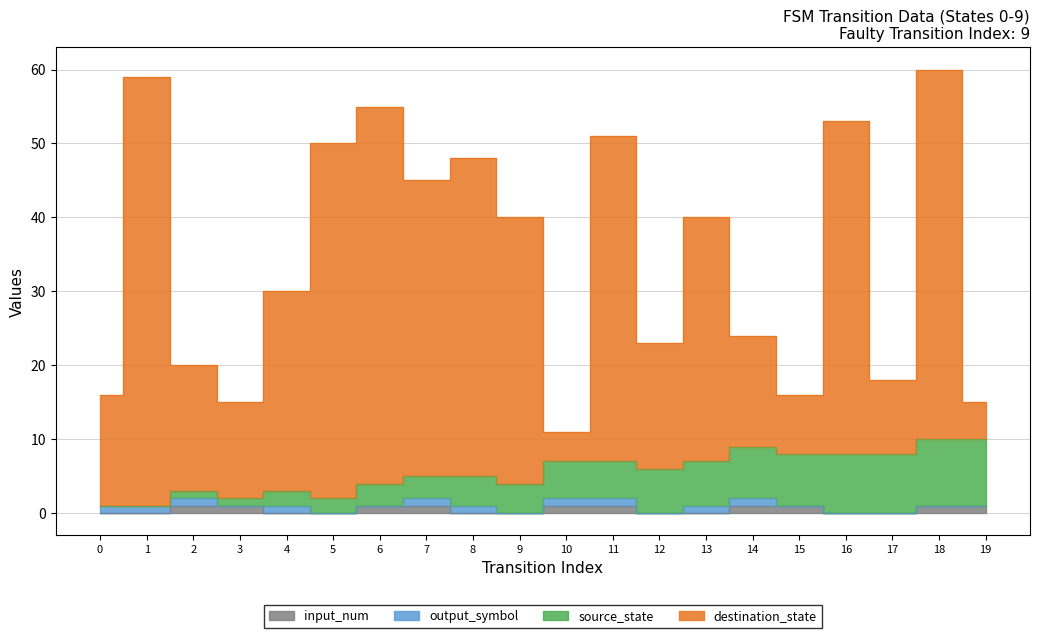

True or false: input_num and destination_state cross at least once.

False